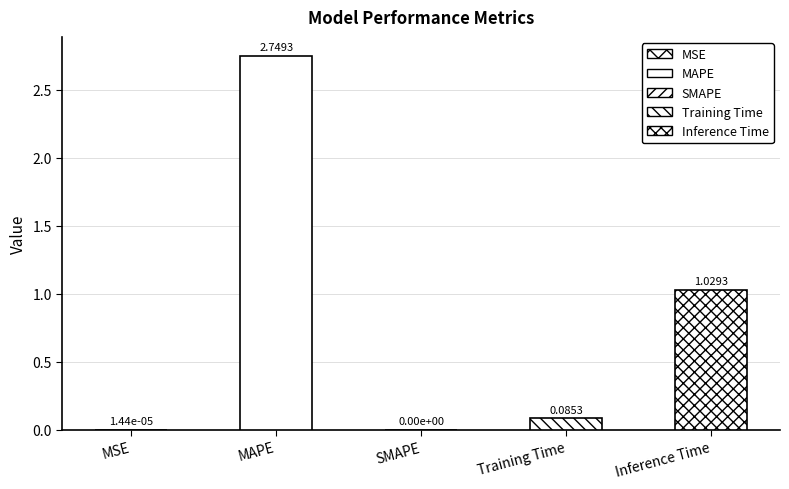

Is it true that the value at Training Time is 0.0?

False